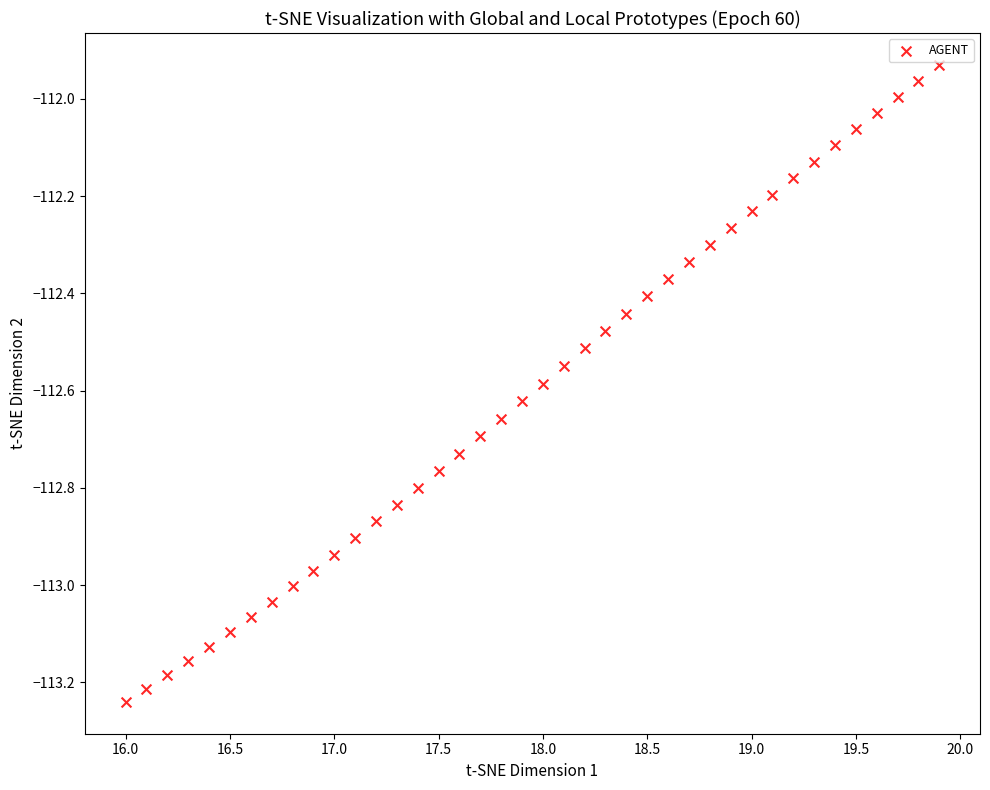

What is the range of Y values (max minus min)?

1.3